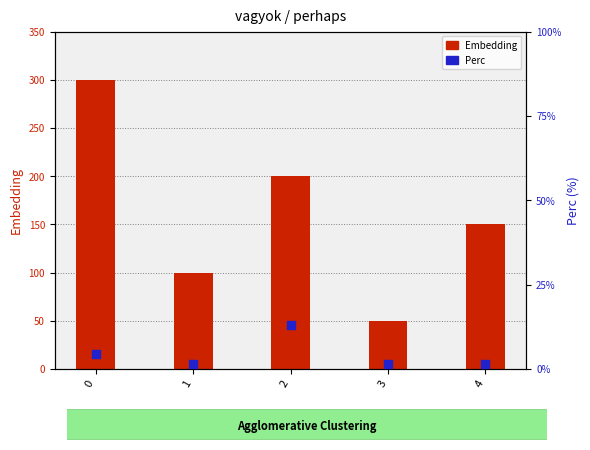

What are all the series names shown in the legend?

Embedding, Perc